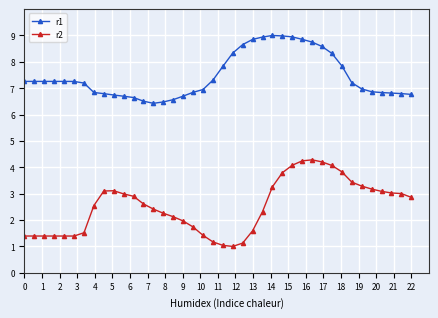

What are all the series names shown in the legend?

r1, r2